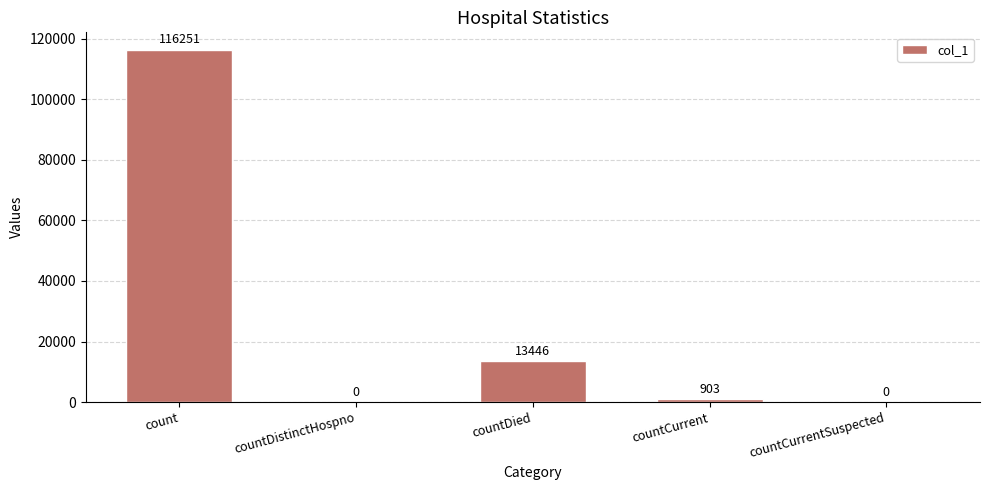

What is the difference between the values at countCurrentSuspected and countDied?

13446